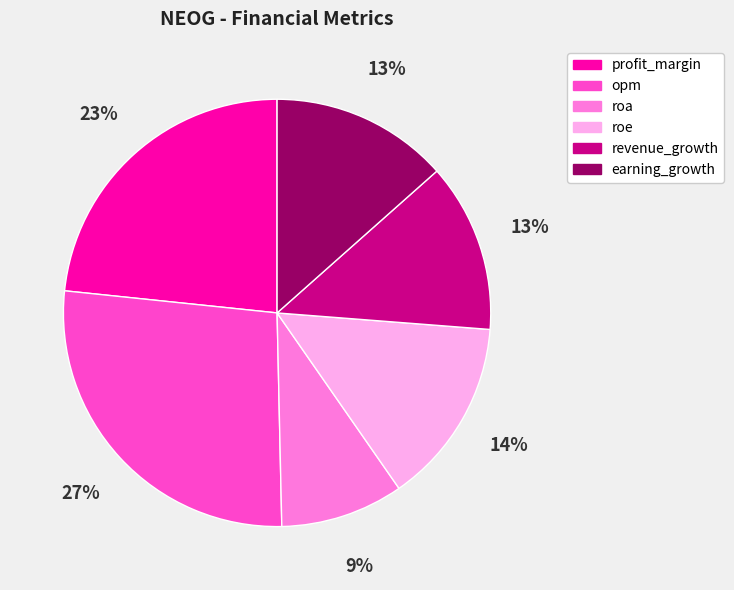

Is profit_margin the majority of the pie?

No